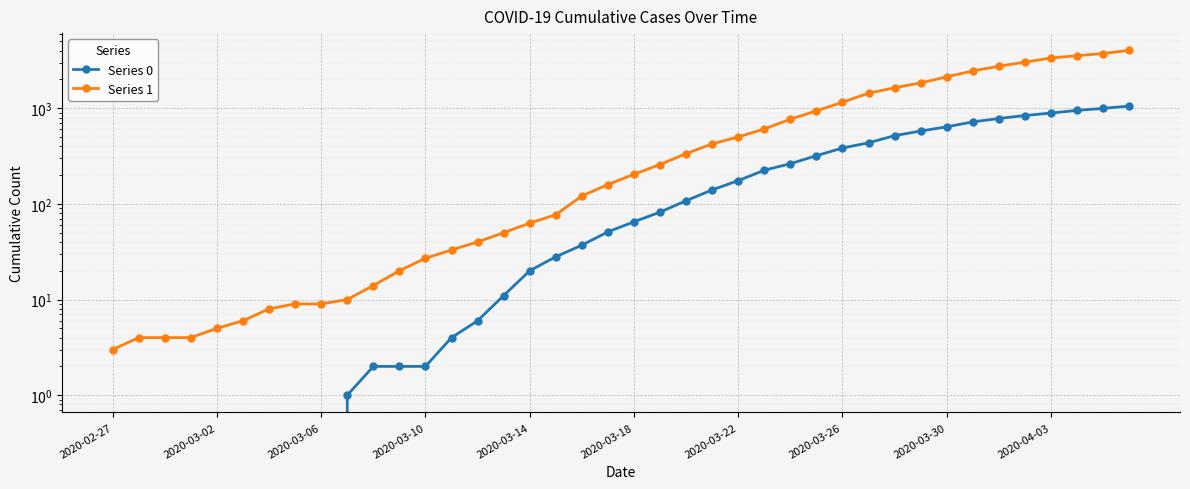

The Series 1 series shows 13 at 15. True or false?

False